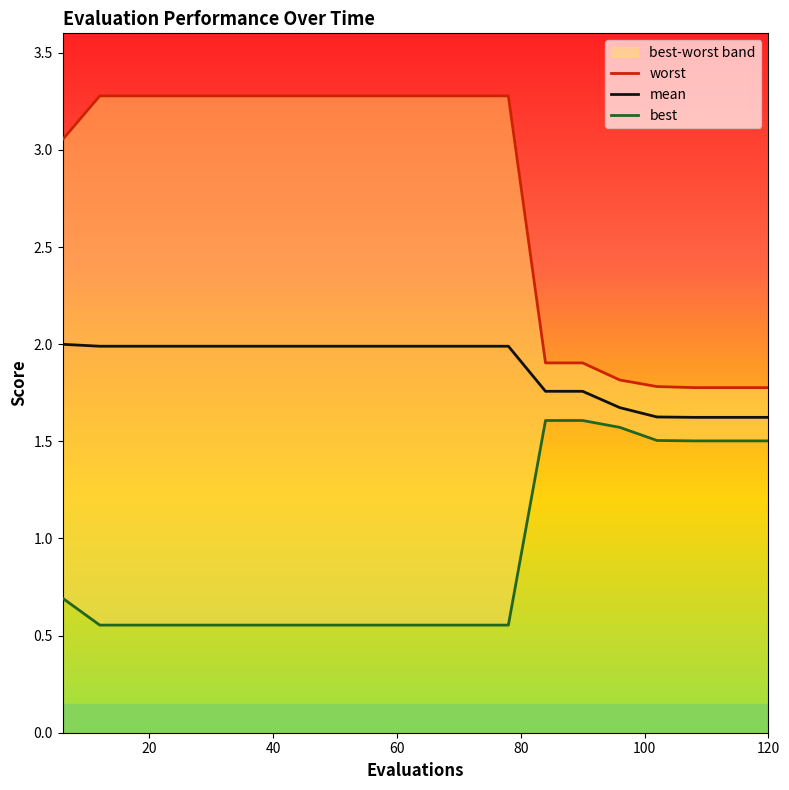

True or false: mean has a value of 0.8 at 60.

False